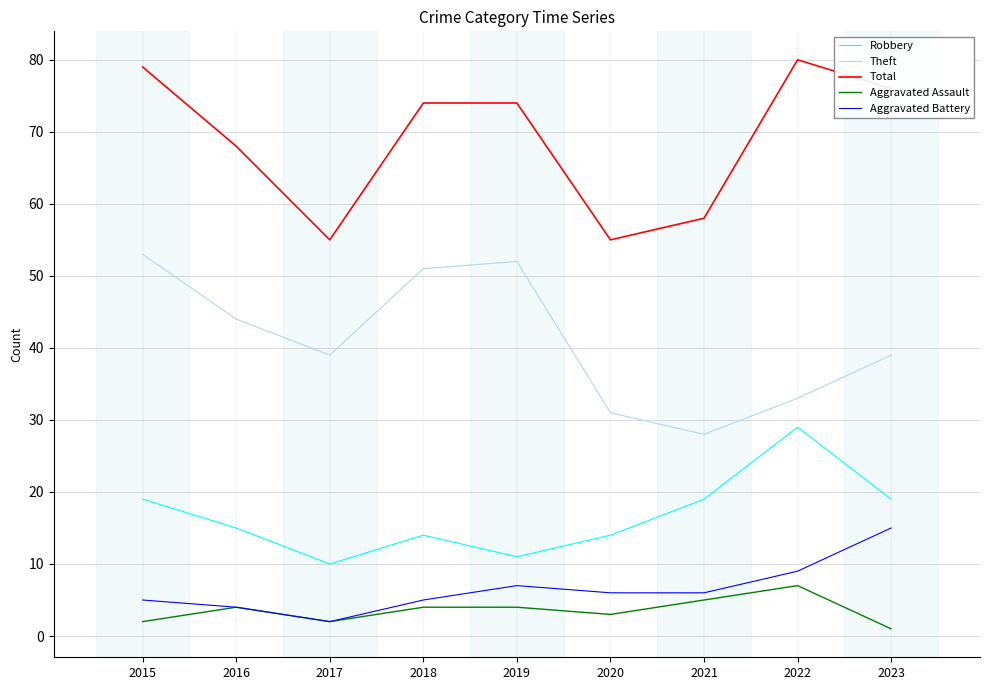

What is the spread (max minus min) of values at 2020?

52